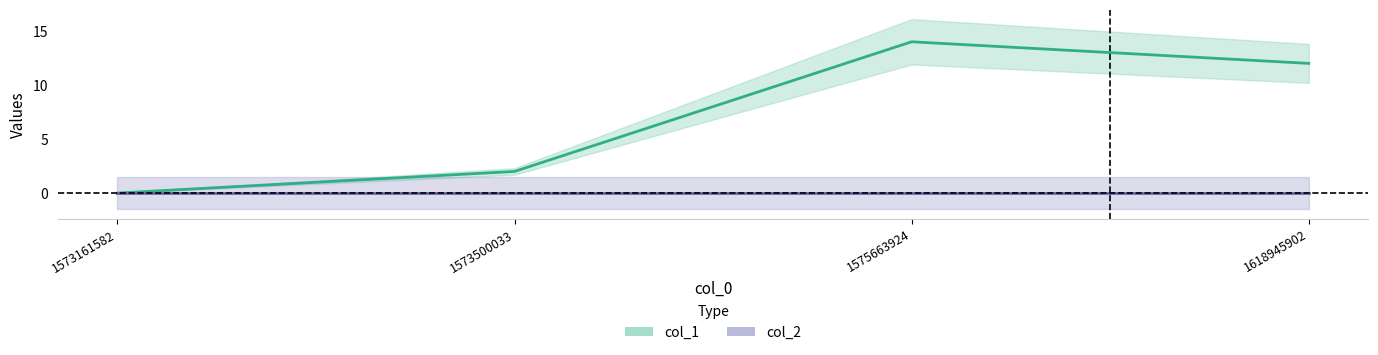

At which category does col_1 line reach its first local peak?

1575663924